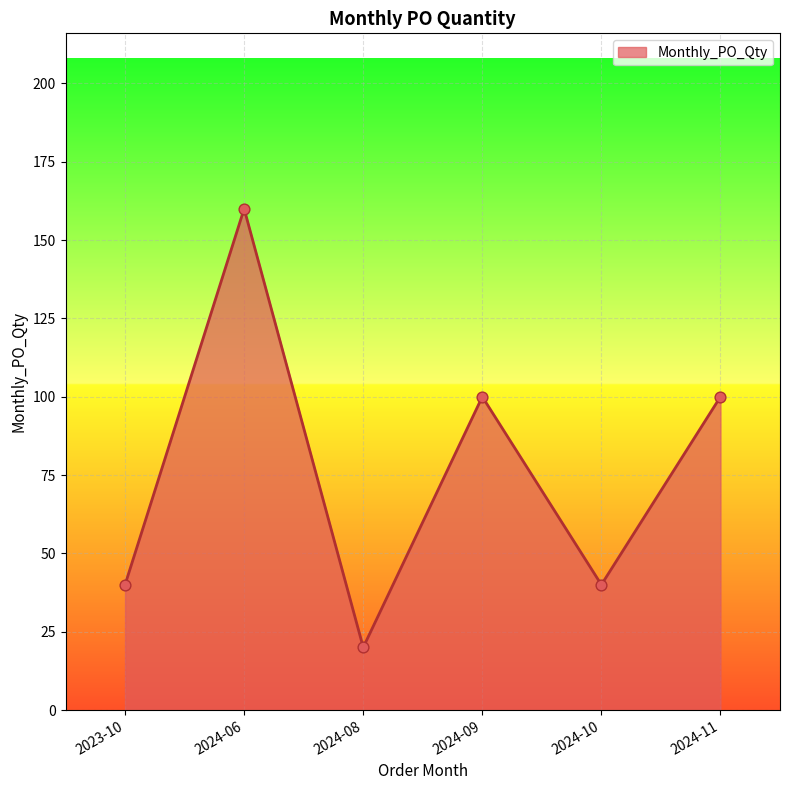

What is the change in value from 2024-08 to 2024-10?

+20